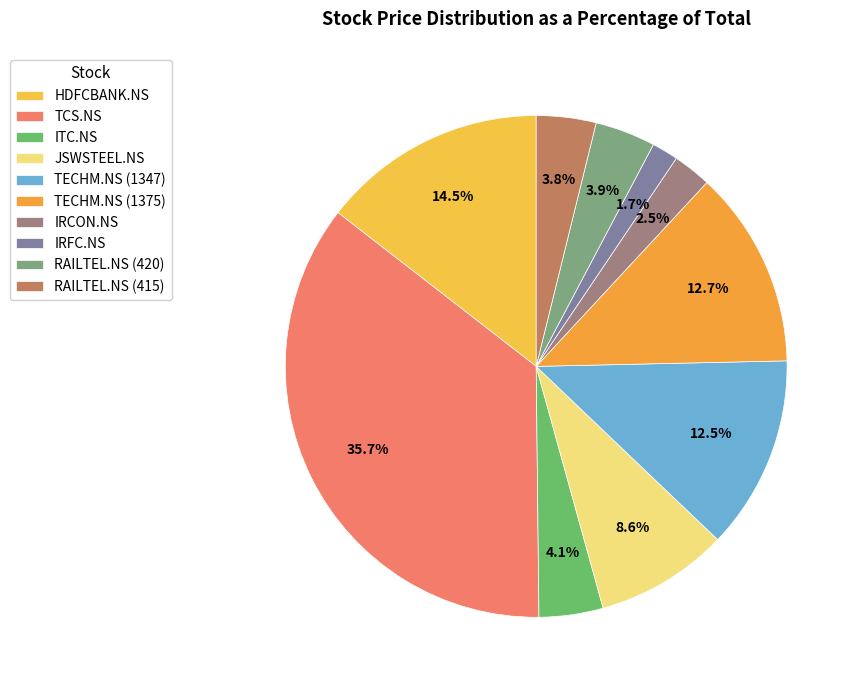

Rank the categories by value from highest to lowest.

TCS.NS, HDFCBANK.NS, TECHM.NS (1375), TECHM.NS (1347), JSWSTEEL.NS, ITC.NS, RAILTEL.NS (420), RAILTEL.NS (415), IRCON.NS, IRFC.NS